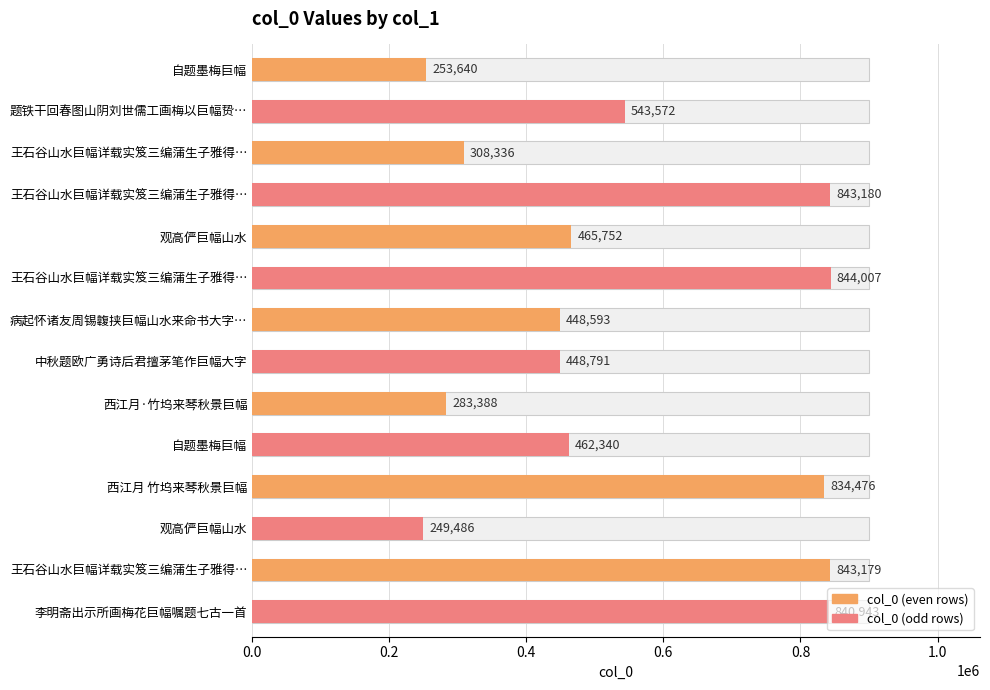

Does the chart contain stacked bars?

No